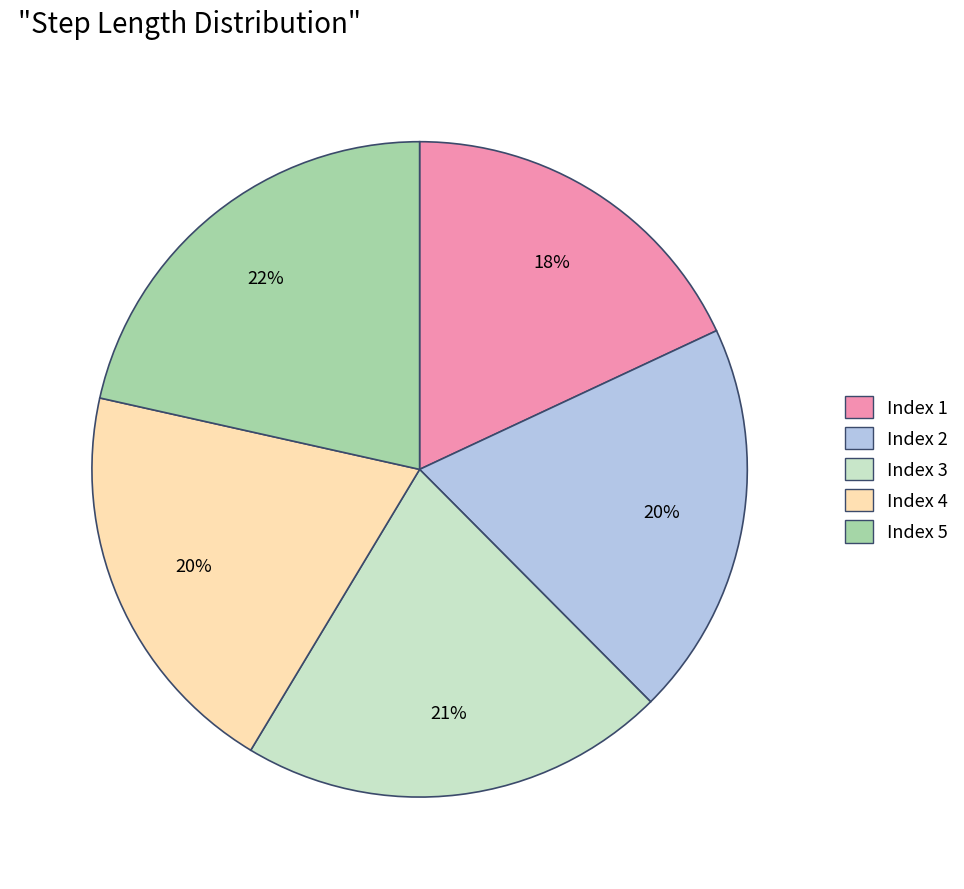

Does any single category account for the majority?

No